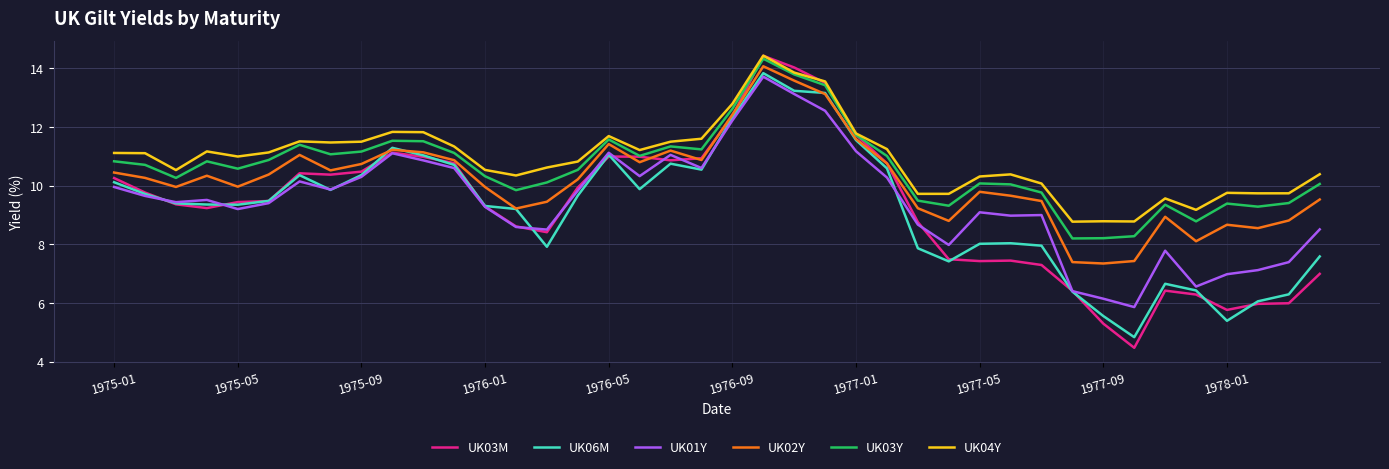

True or false: UK01Y has more than 1 points higher than both neighbors.

True